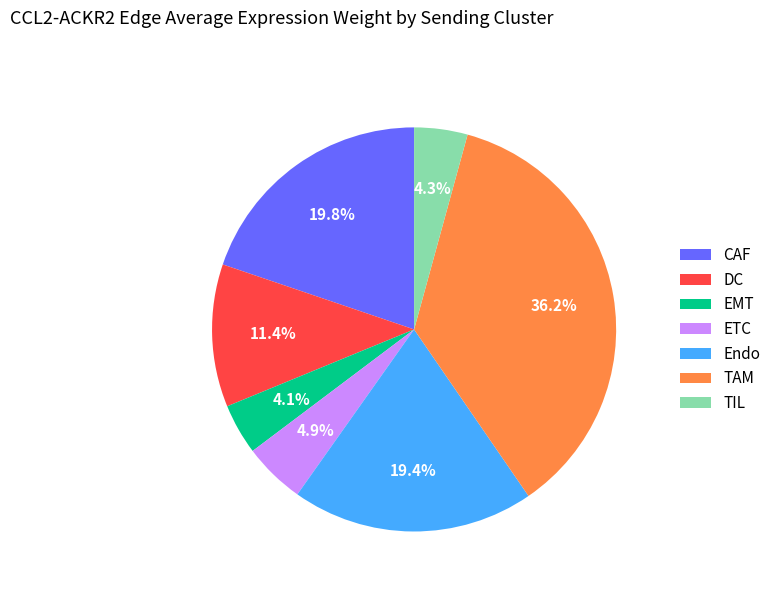

Which slice is the largest?

TAM